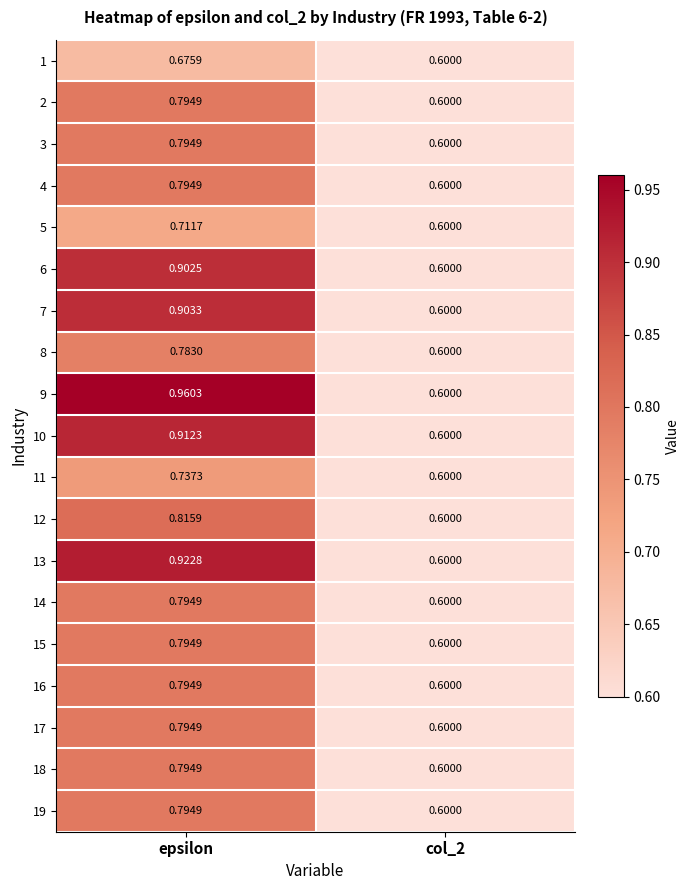

Is the value of 18 at epsilon greater than the value of 6 at epsilon?

No